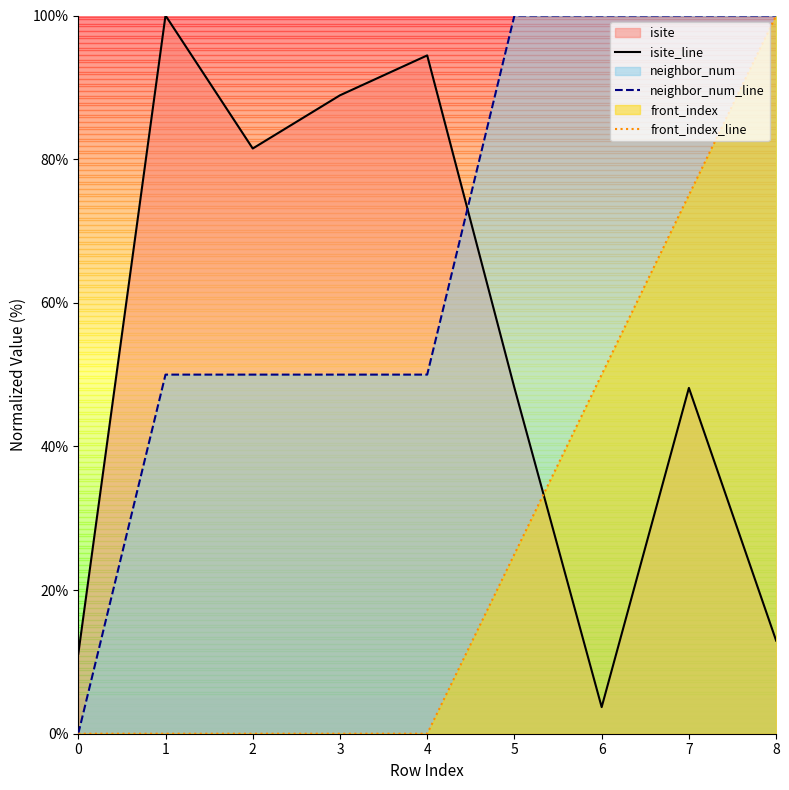

Between which two adjacent categories do isite_line and front_index_line first intersect?

5 and 6